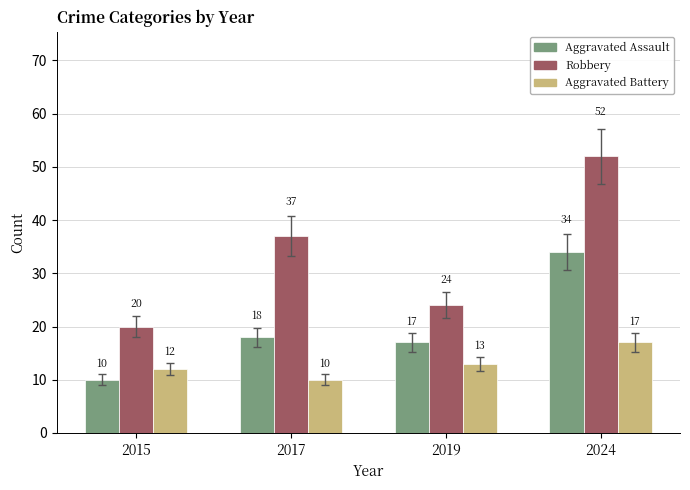

At 2019, list the series in order from smallest to largest.

Aggravated Battery, Aggravated Assault, Robbery